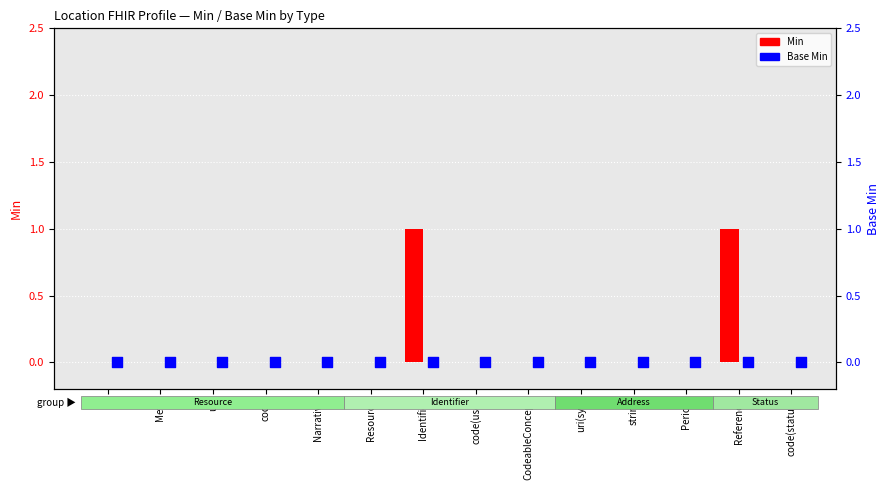

Which series has the largest total across all categories?

Min